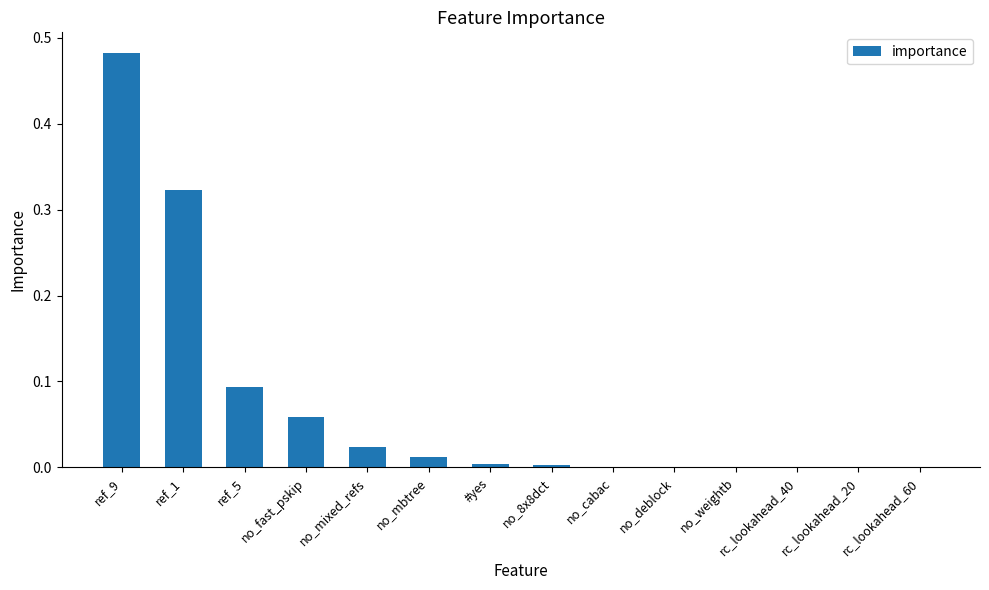

How many distinct data groups are displayed?

1